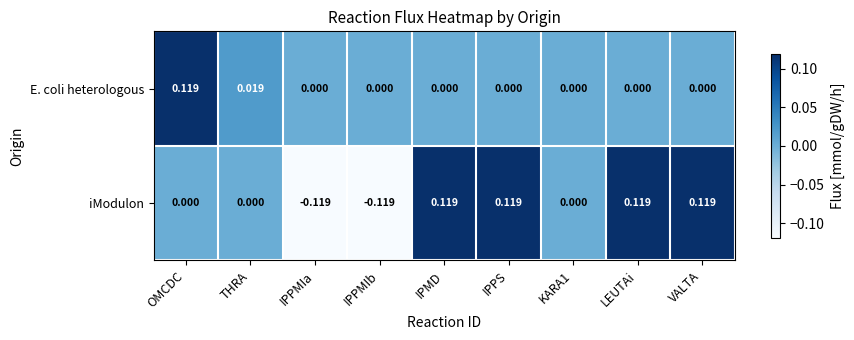

Which series has the largest total across all categories?

iModulon